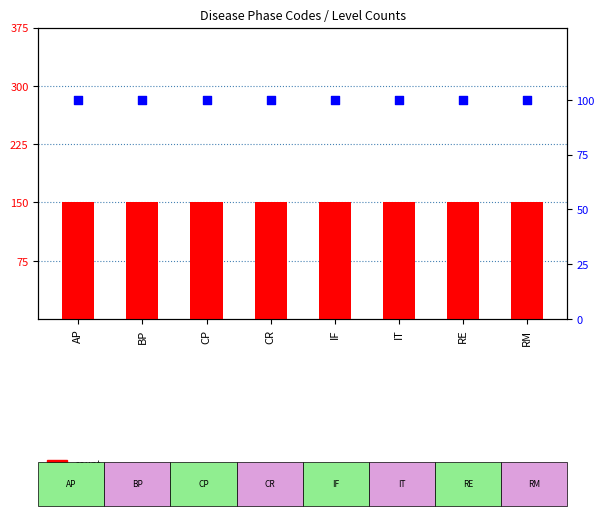

Which series reaches the minimum Y coordinate?

percentile rank within the sample